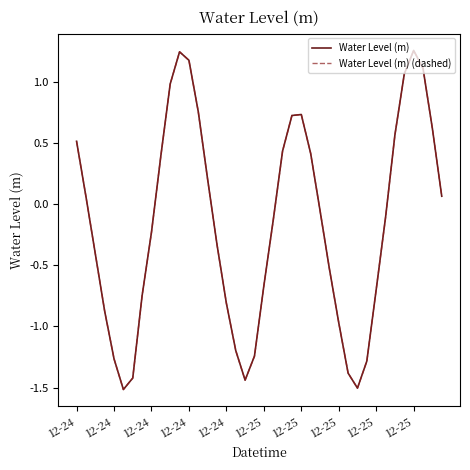

Where is Water Level (m) (dashed) nearest to the value 0?

26